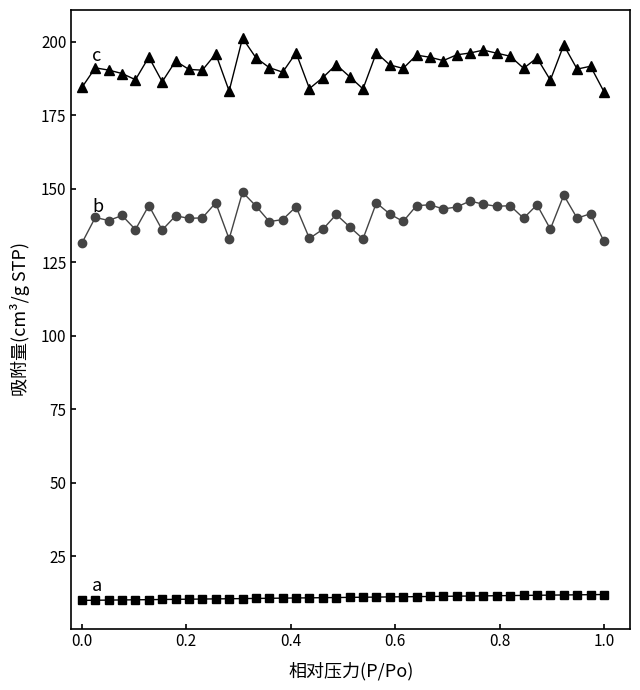

What is the maximum value shown in the chart?

201.2